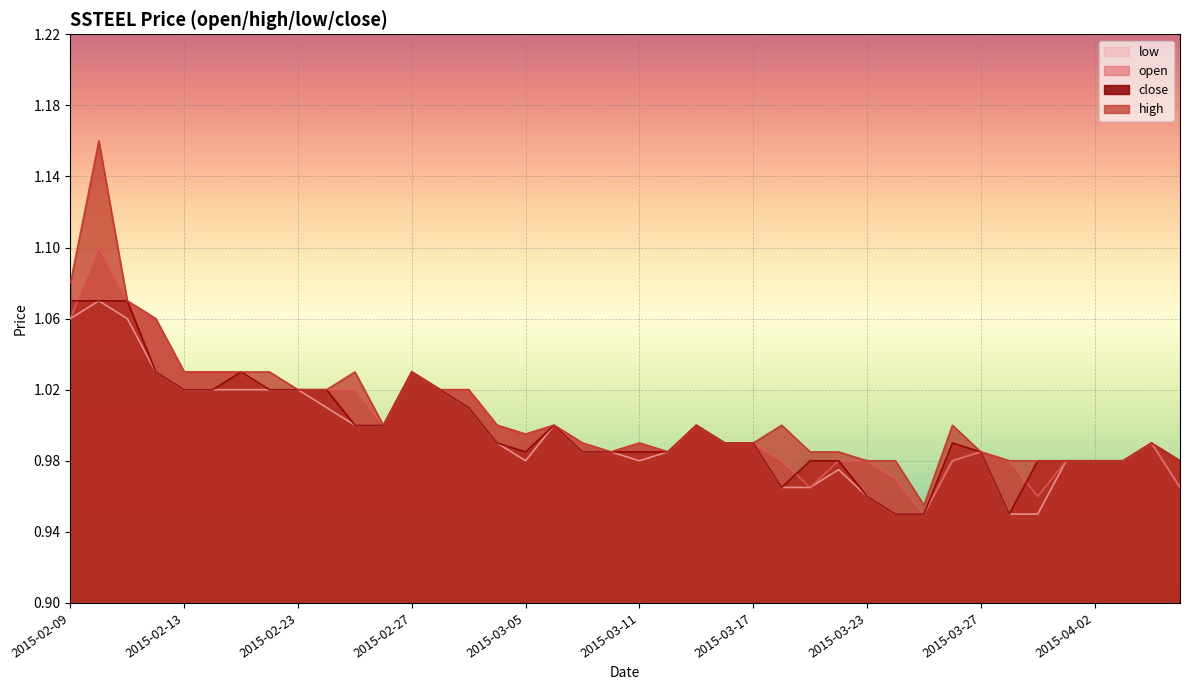

What is the approximate value of close at 2015-03-11?

1.0